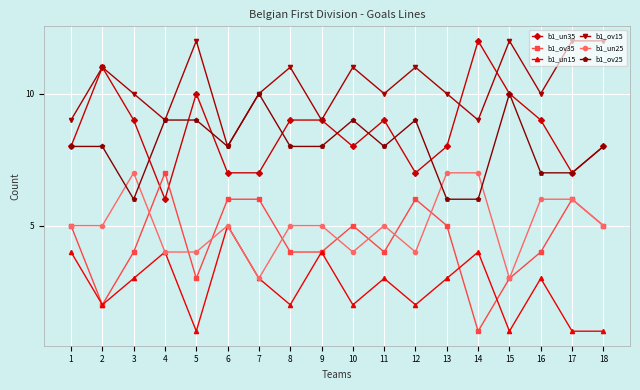

What is the sum of all b1_un15 values?

48